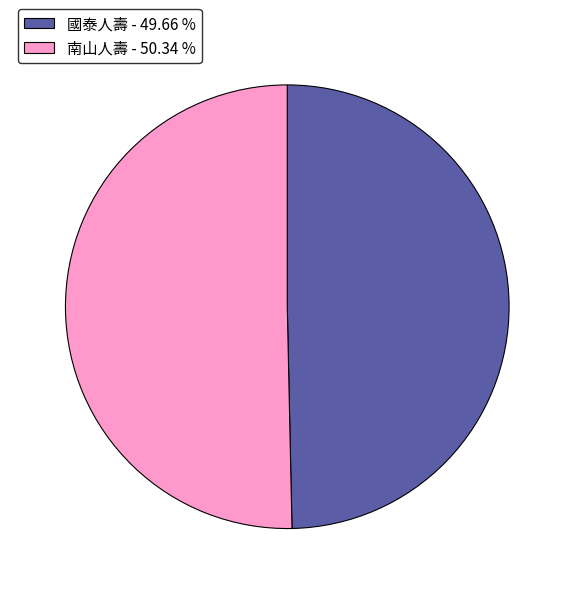

Combined, do 國泰人壽 - 49.66 % and 南山人壽 - 50.34 % account for over 50%?

Yes